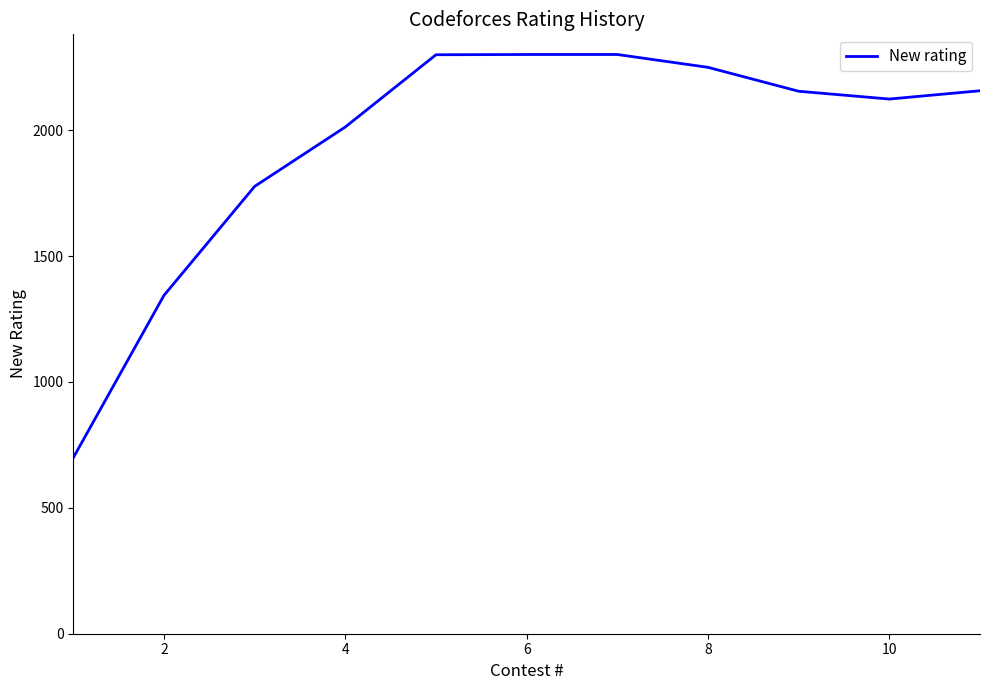

What is the maximum value shown in the chart?

2301